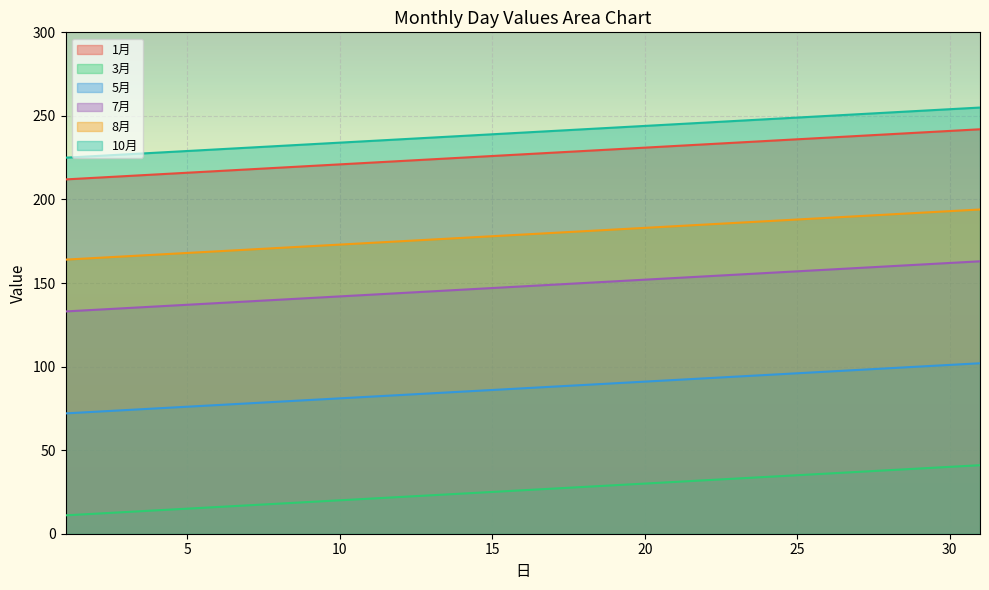

At how many categories does at least one series exceed 196?

31